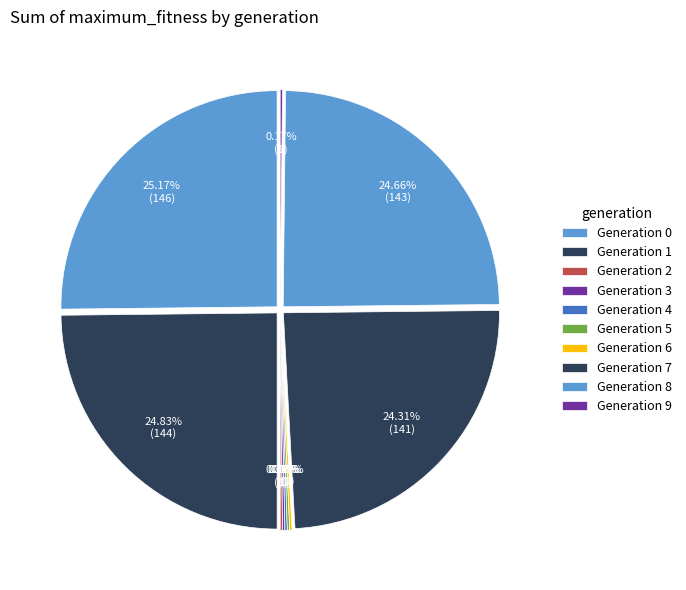

To the nearest percent, what is the difference between the largest and smallest slice percentages?

25%